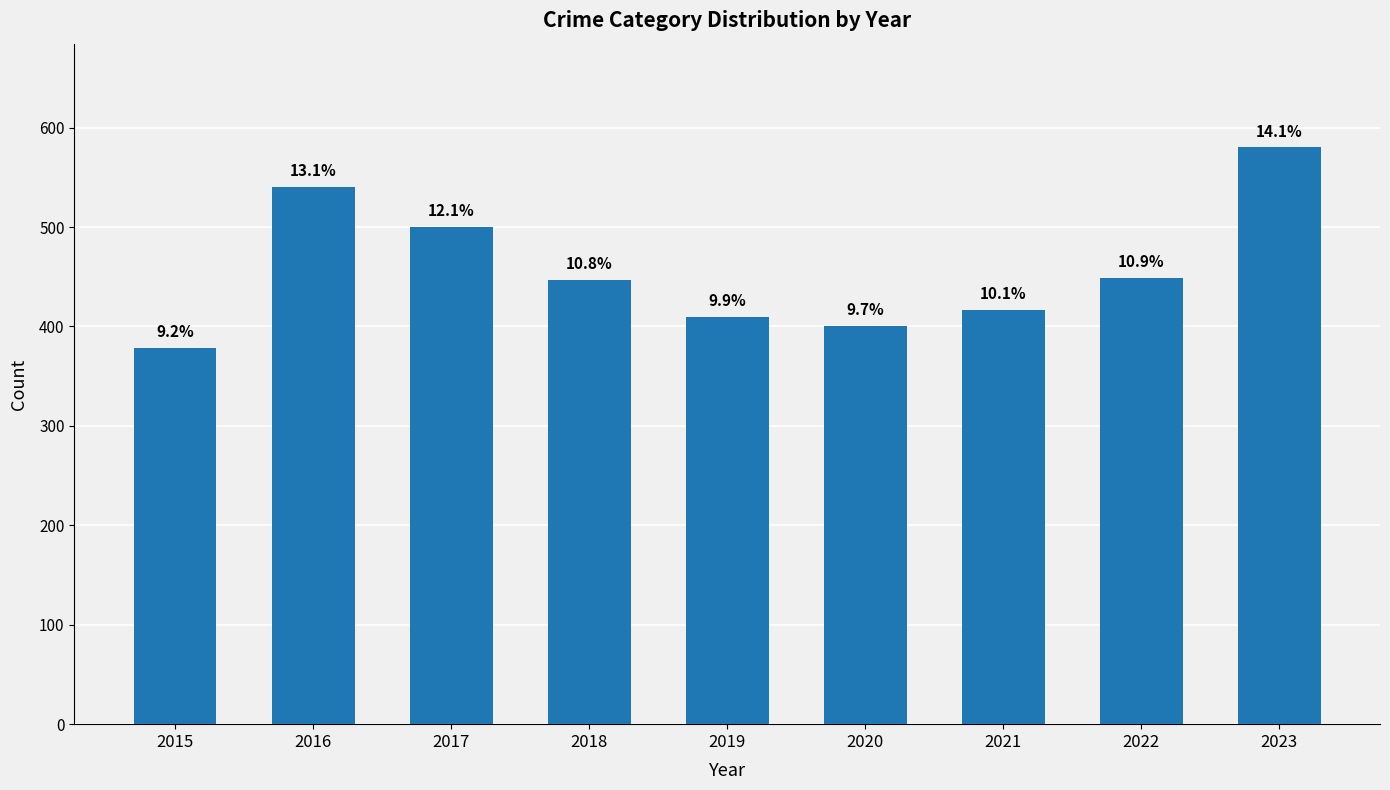

How many bars are there in total?

9